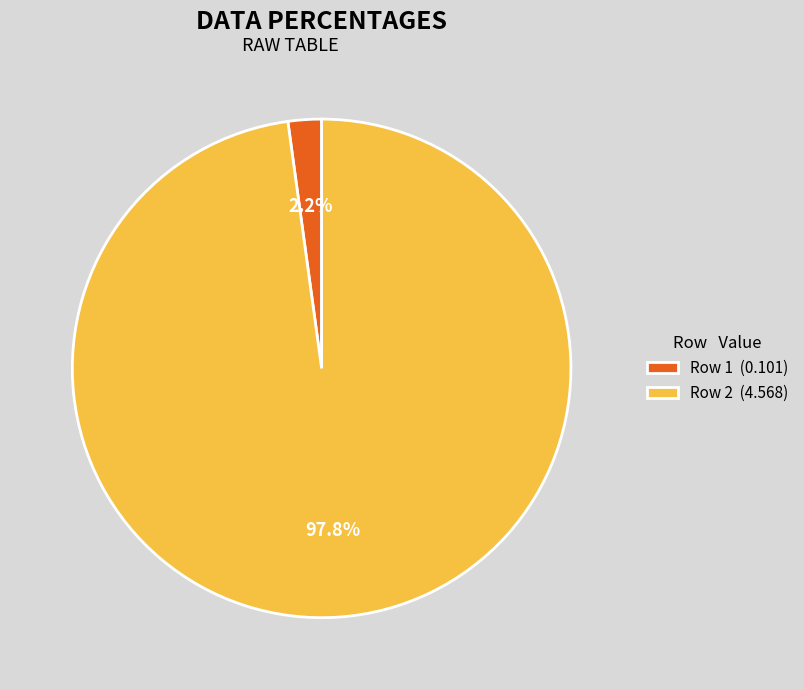

Does any single category account for the majority?

Yes